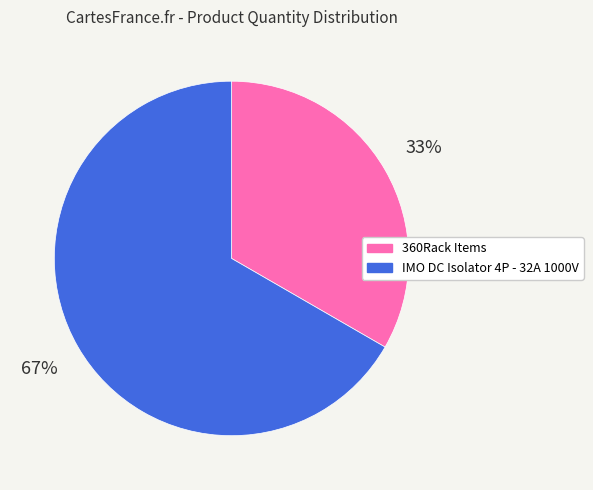

Which has a higher value, 360Rack Items or IMO DC Isolator 4P - 32A 1000V?

IMO DC Isolator 4P - 32A 1000V